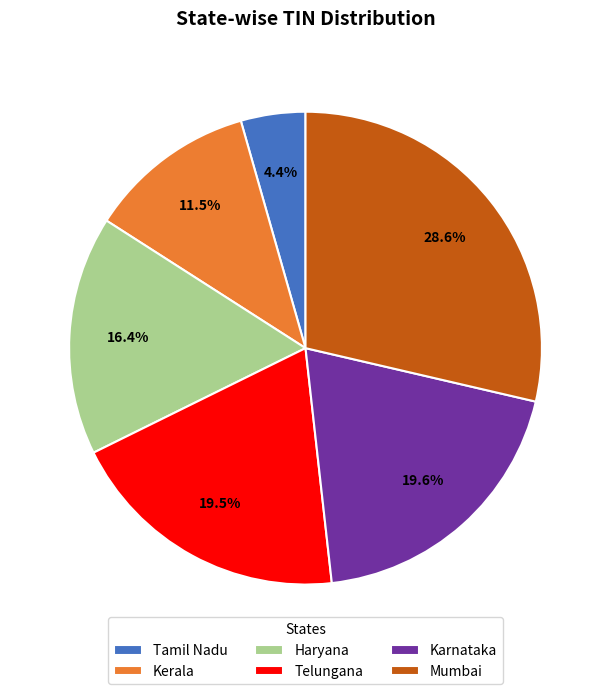

Is Telungana the majority of the pie?

No